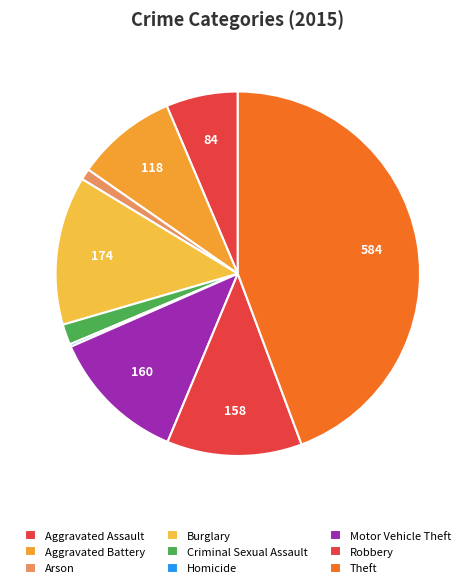

How many slices are in this pie chart?

9